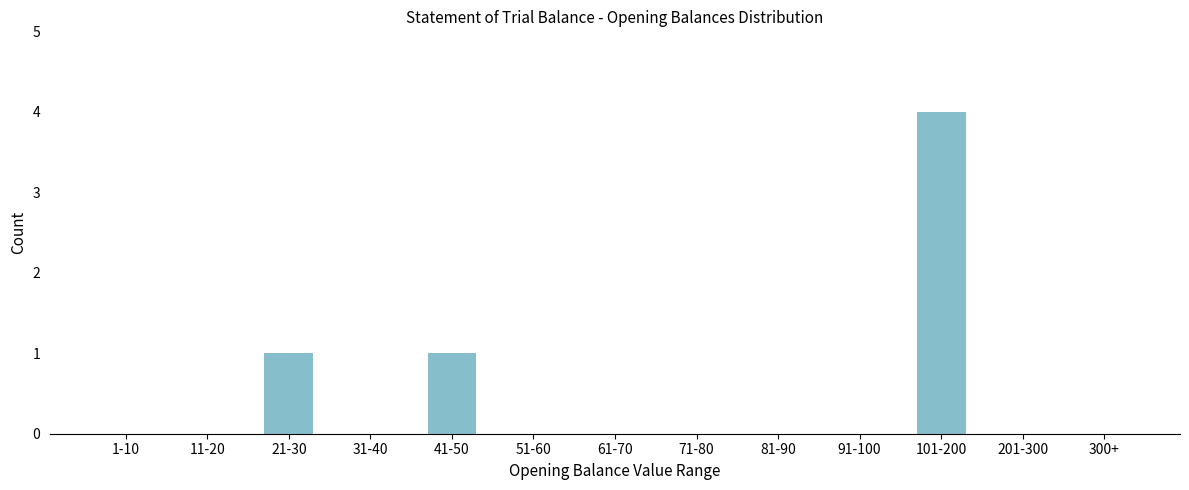

Reading left to right, what are all the values shown in this chart?

1-10=0	11-20=0	21-30=1	31-40=0	41-50=1	51-60=0	61-70=0	71-80=0	81-90=0	91-100=0	101-200=4	201-300=0	300+=0